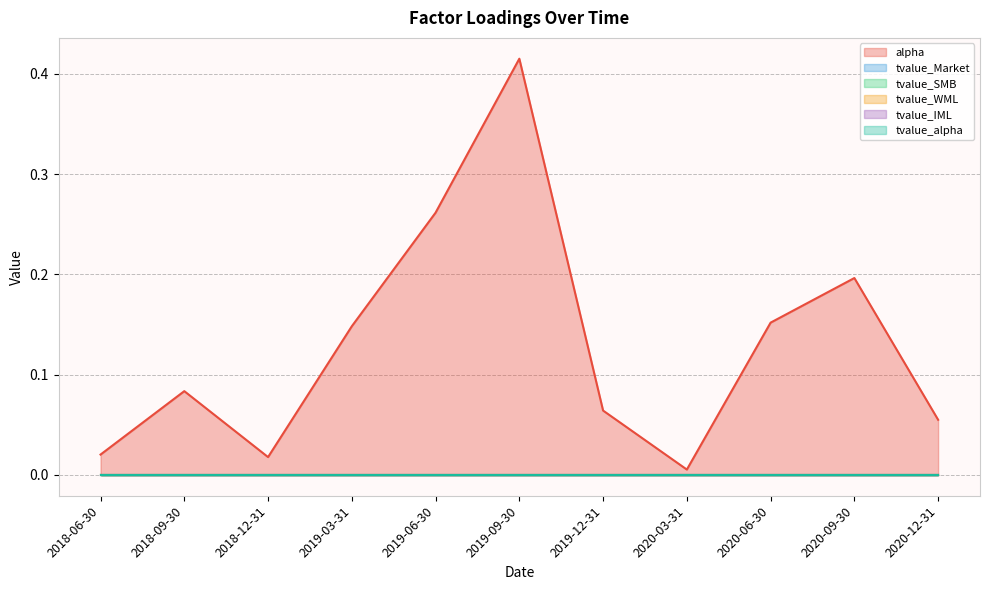

List the series in order of their peak value, highest first.

alpha, tvalue_Market, tvalue_SMB, tvalue_WML, tvalue_IML, tvalue_alpha